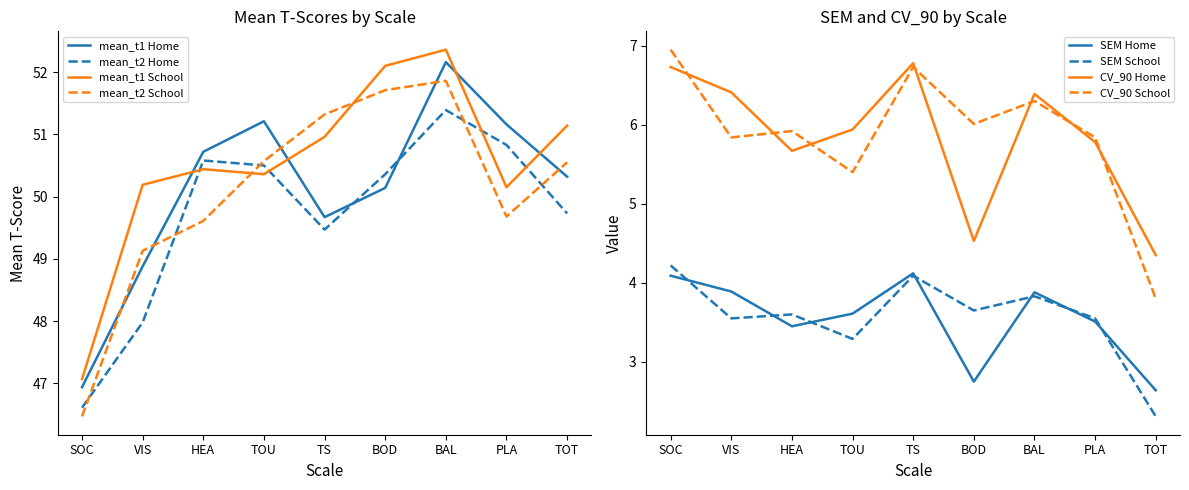

Which series changed the most between TOU and TS?

mean_t1 Home